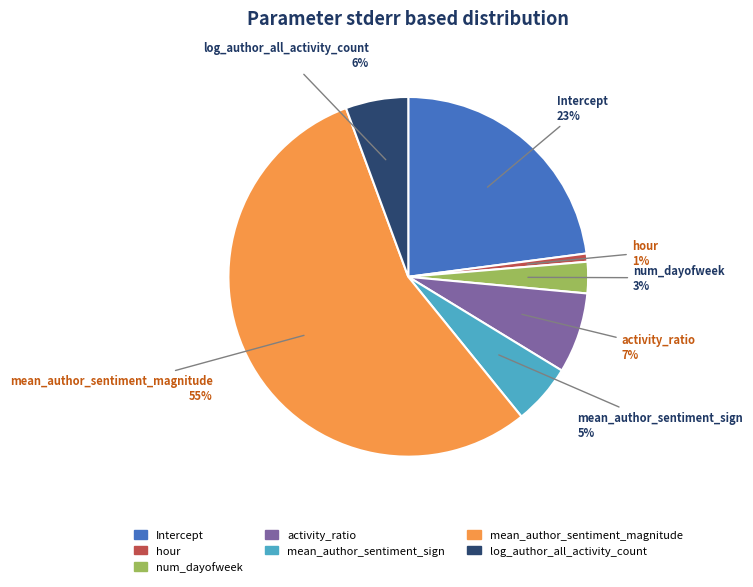

Is there any slice that represents more than half of the pie?

Yes